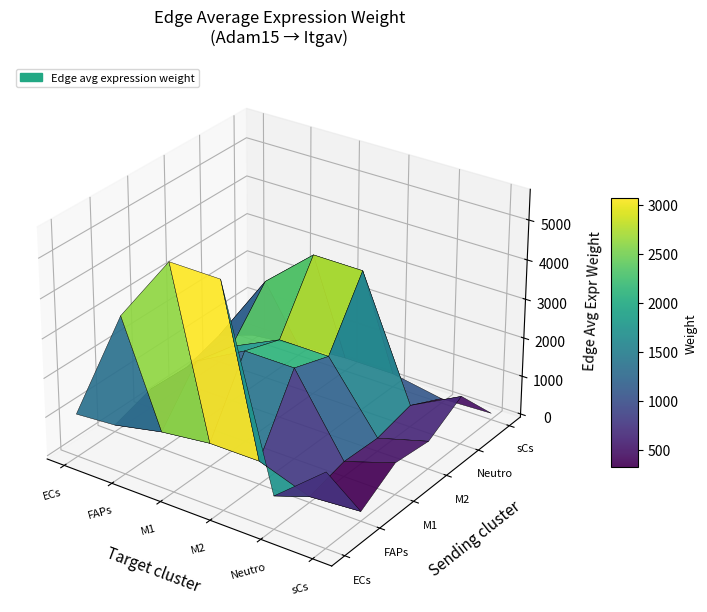

How many values in the M2 series exceed 1364?

3